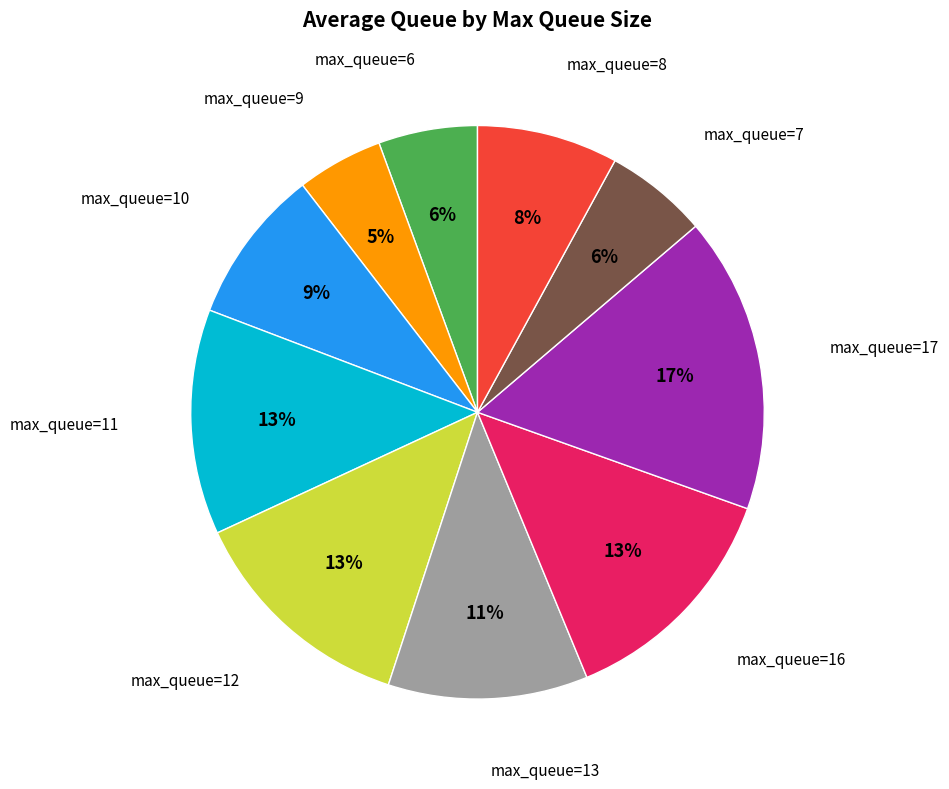

Which category has the smallest portion of the pie?

max_queue=9